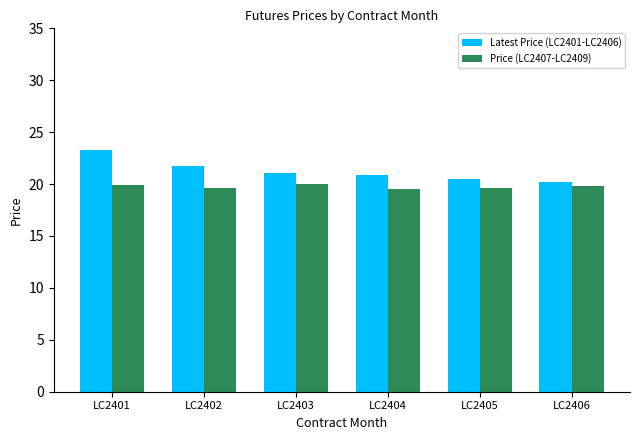

What is the sum of the Price (LC2407-LC2409) values at LC2404 and LC2401?

39.5